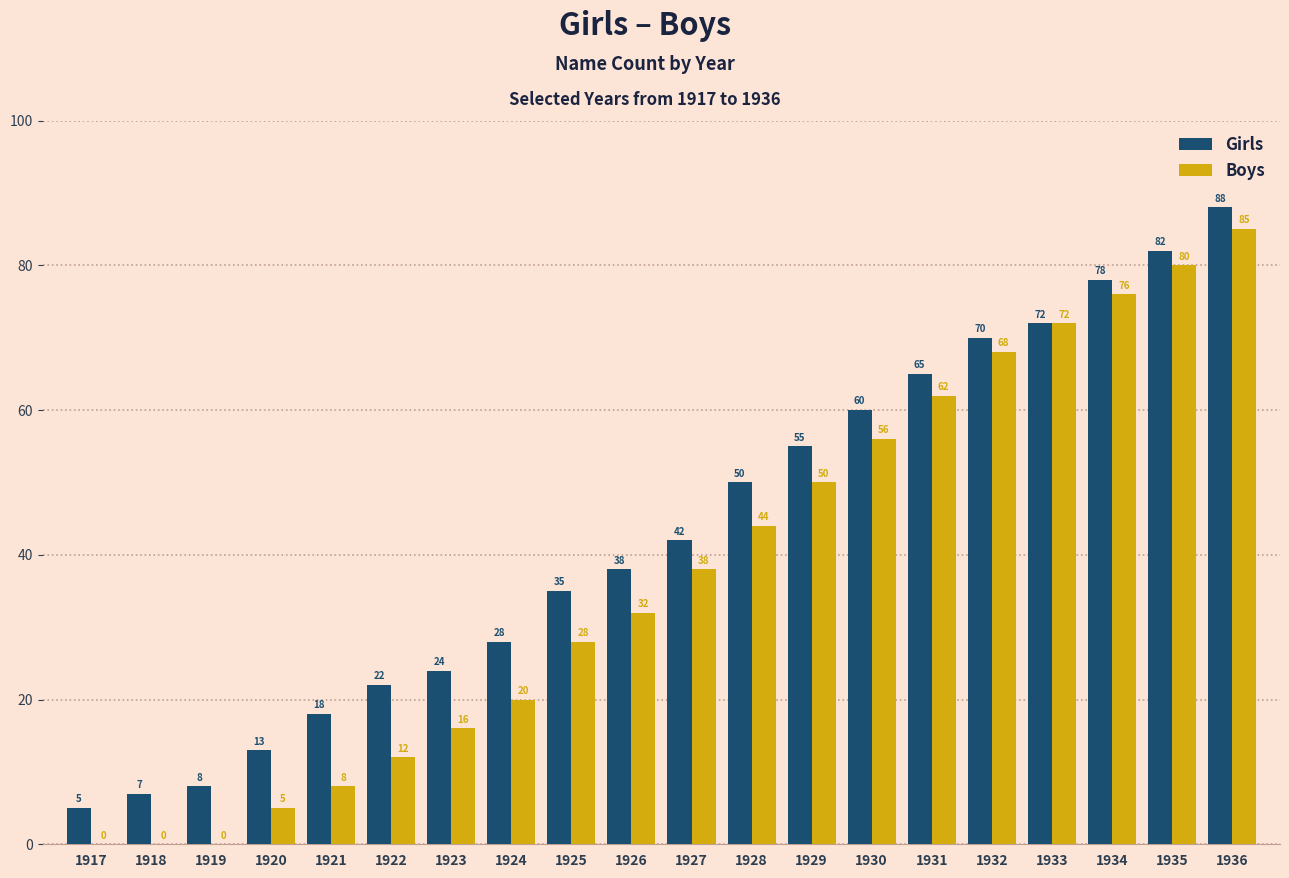

At which label is Girls closest to 46?

1927